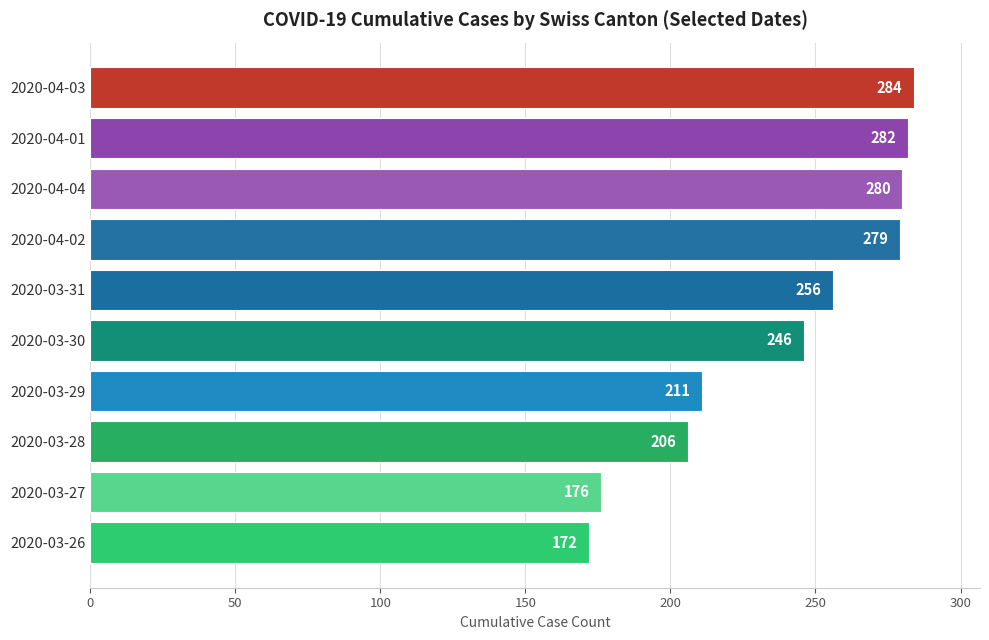

What is the label of the 8th bar from the bottom?

2020-04-04